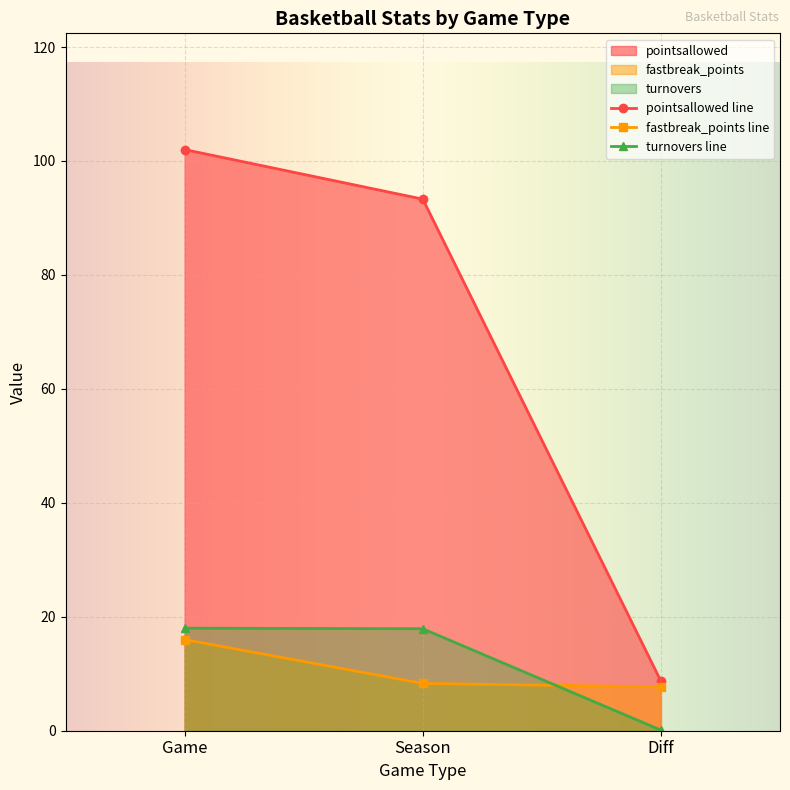

At how many categories does at least one series exceed 8?

3